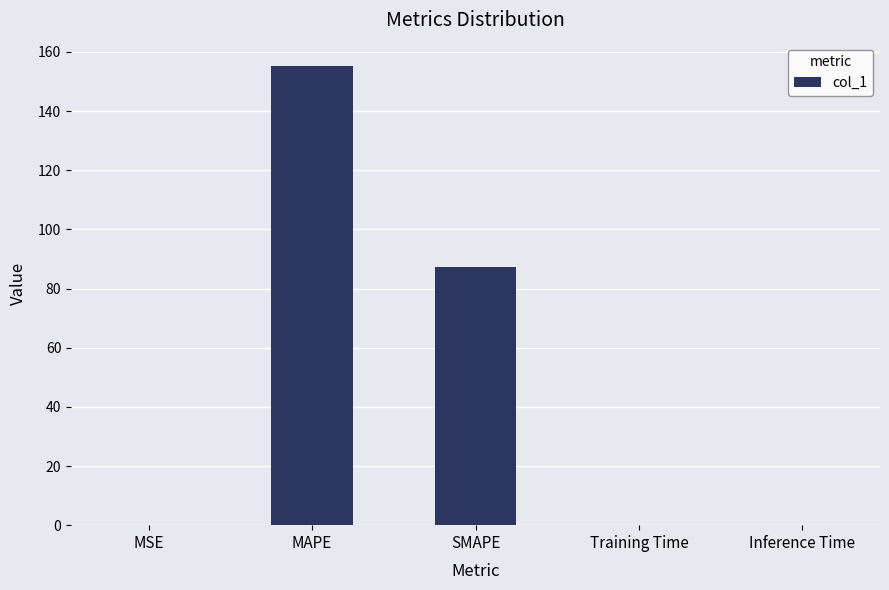

The value at SMAPE is 36.9. True or false?

False